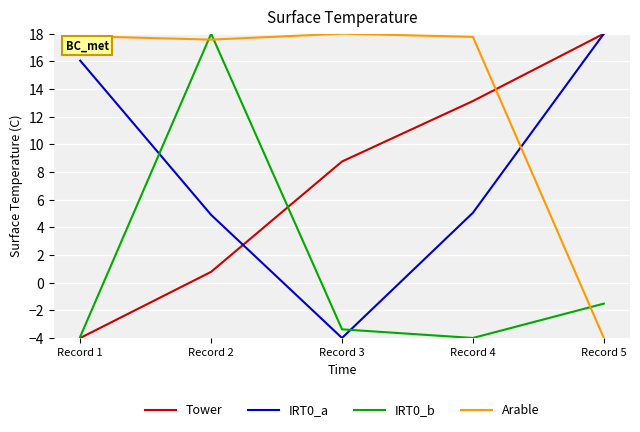

Where does the Arable series first go above 17?

Record 1